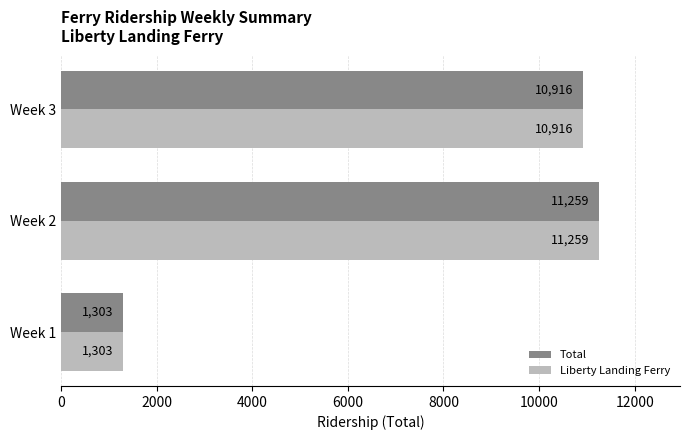

The value of Total at Week 1 is 832. True or false?

False